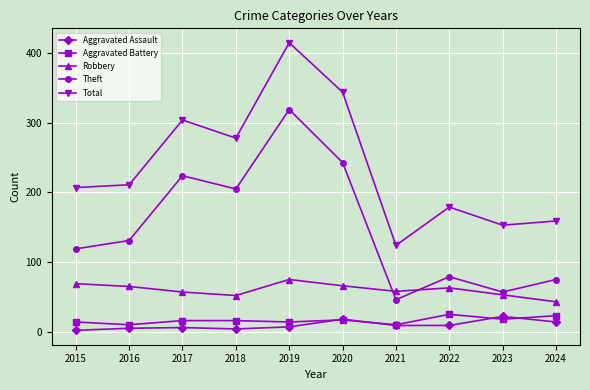

What is the difference between the maximum and minimum values in the Total series?

291